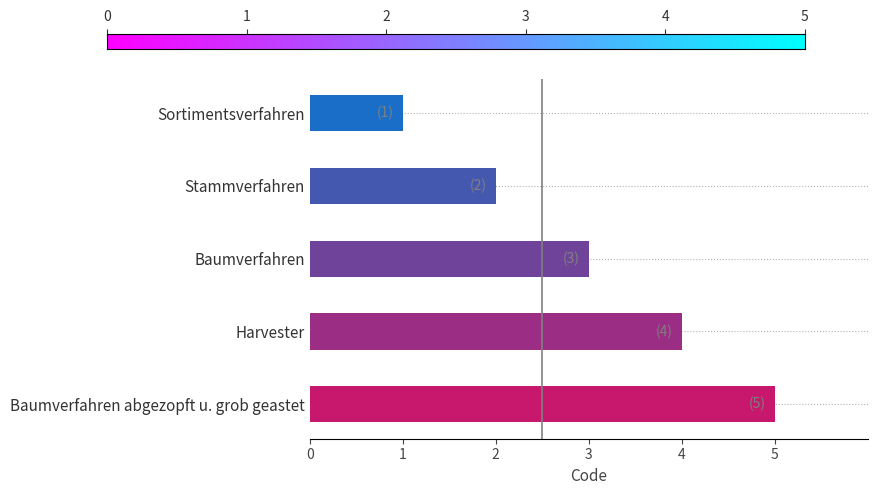

What is the difference between the second highest and second lowest values?

2